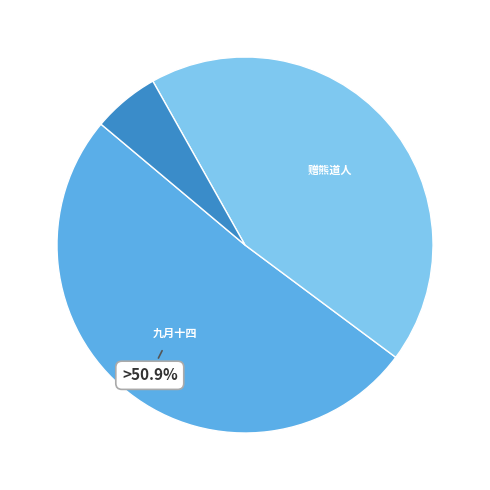

Is there any slice that represents more than half of the pie?

Yes